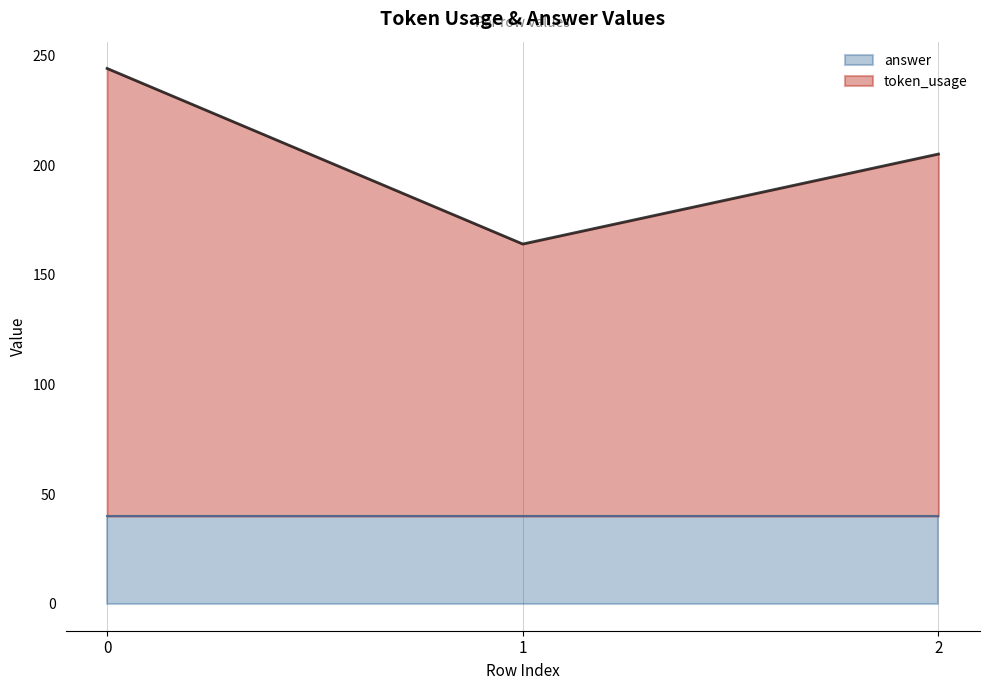

List the labels in order of value, smallest first.

1, 2, 0